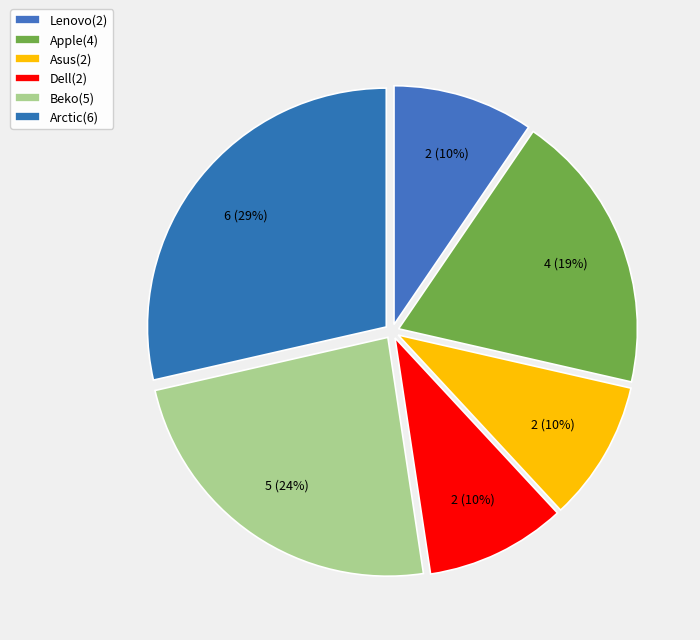

What is the ratio of the value at Arctic to the value at Dell?

3.0